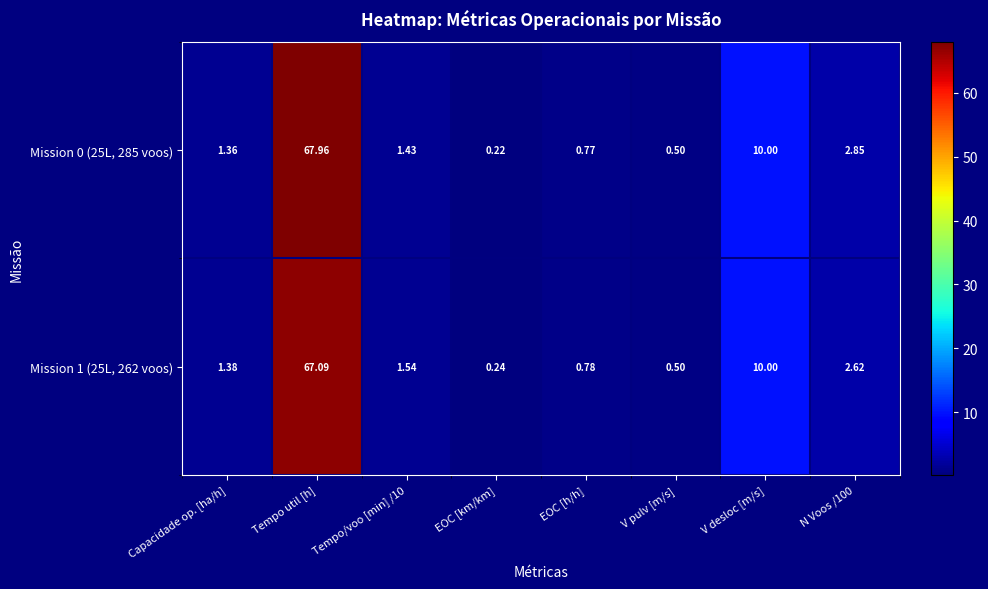

Where does the Mission 1 (25L, 262 voos) series first go above 1?

Capacidade op. [ha/h]